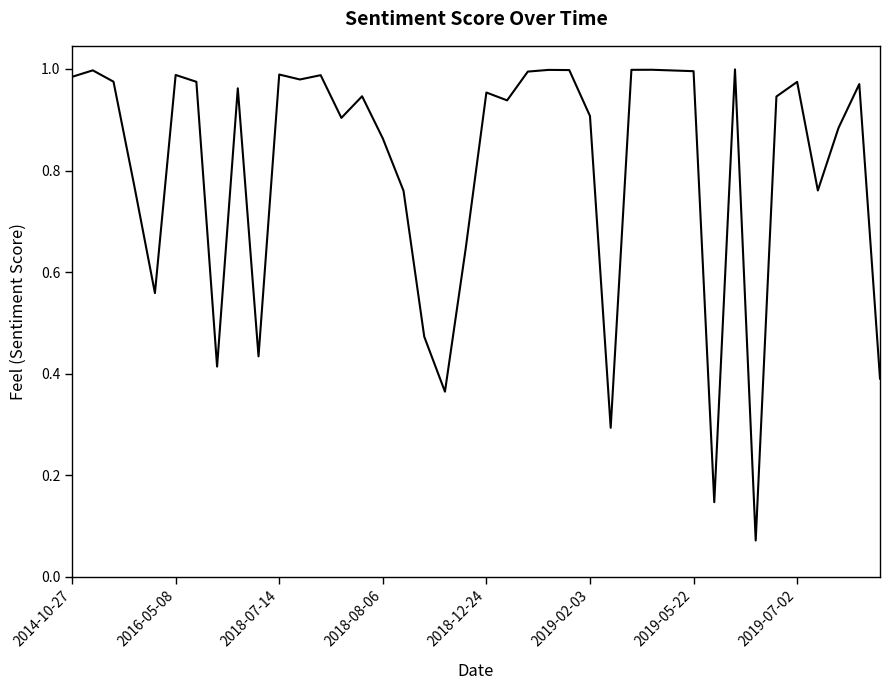

At which label is the value closest to 0?

33